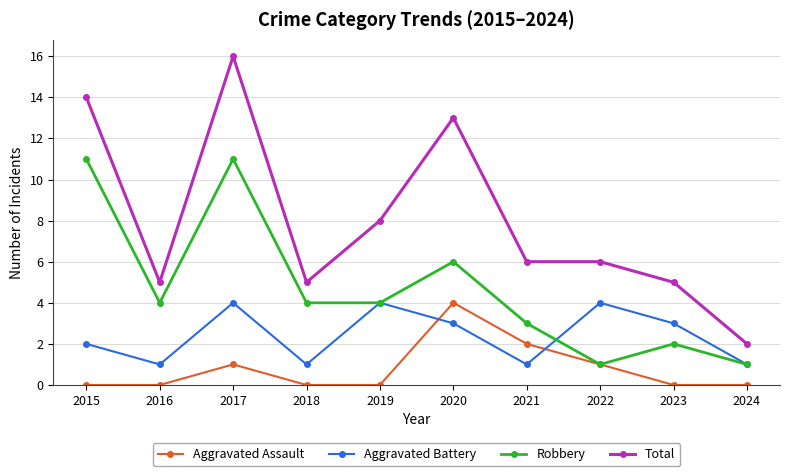

How many data points does each series have?

10